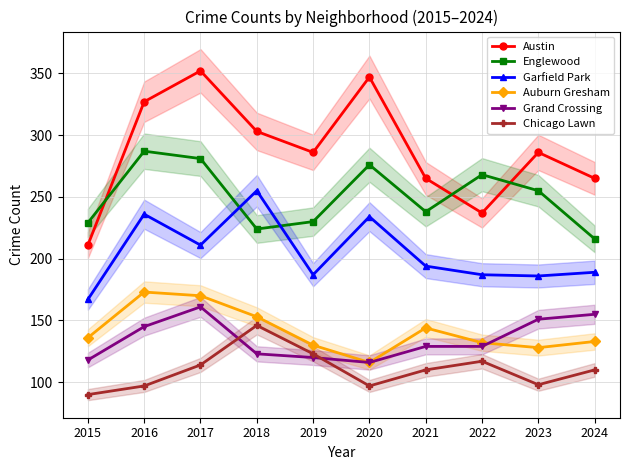

True or false: Austin and Chicago Lawn intersect in this chart.

False